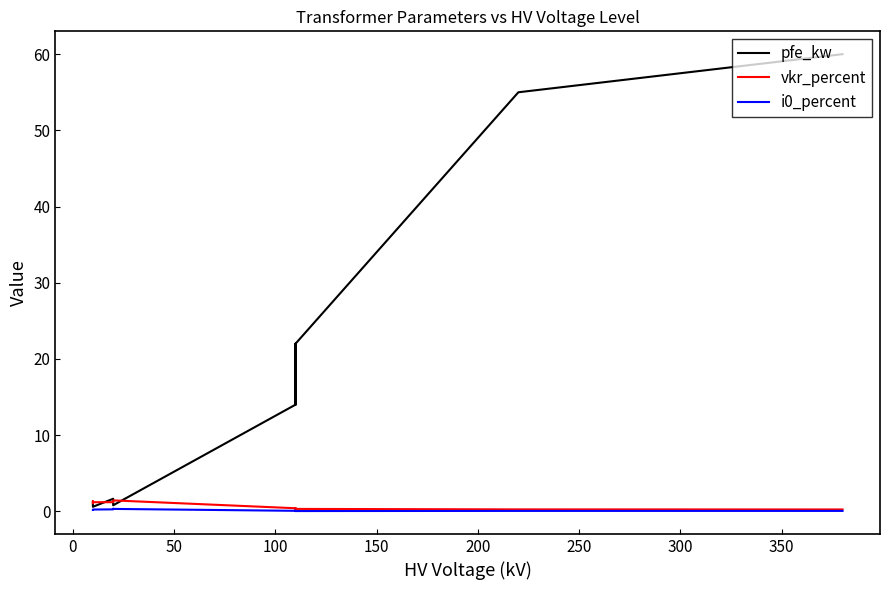

Is this an area chart (filled region under the line)?

No